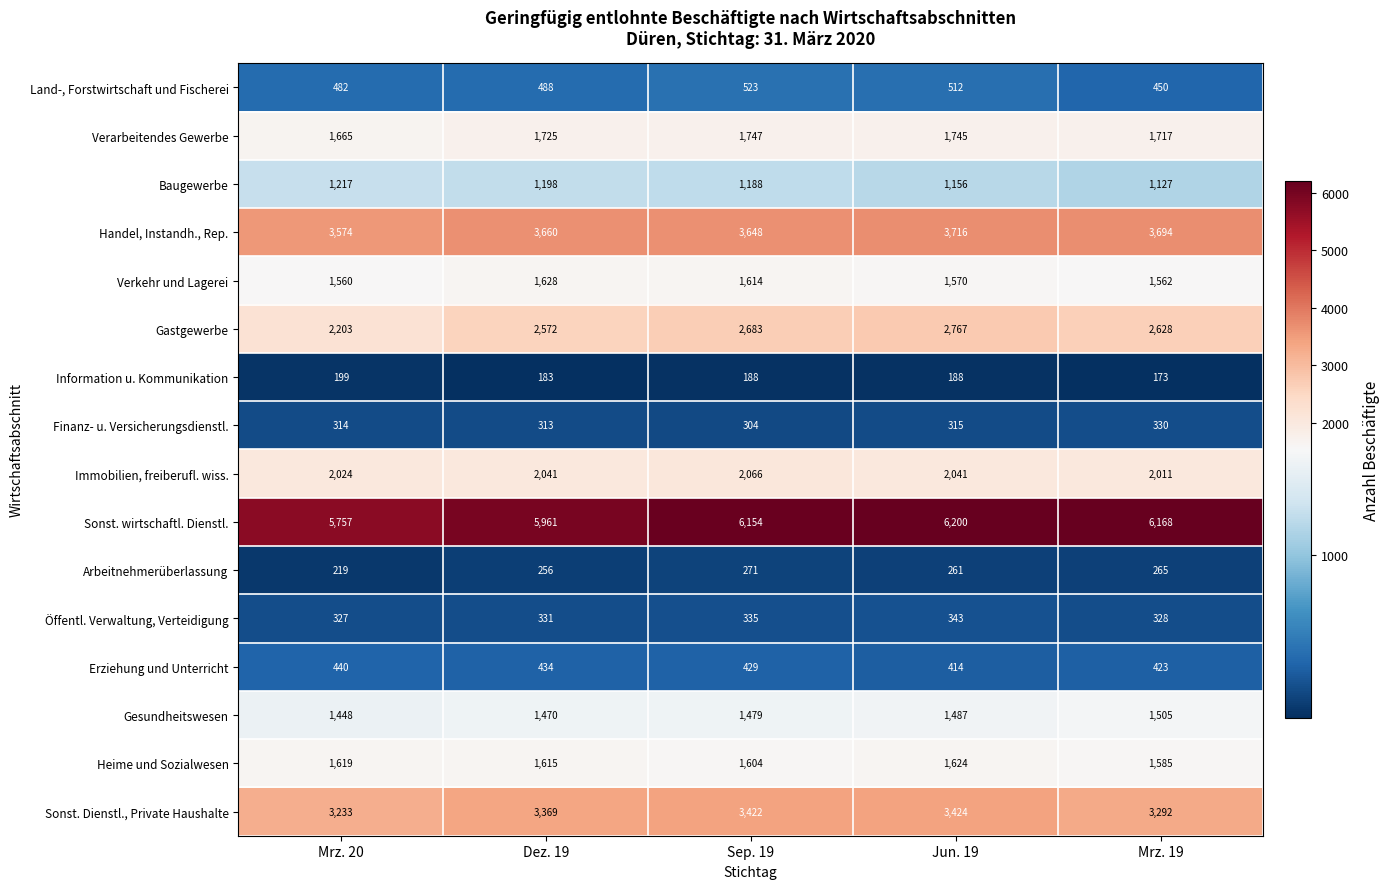

List the series in order of their peak value, highest first.

Sonst. wirtschaftl. Dienstl., Handel, Instandh., Rep., Sonst. Dienstl., Private Haushalte, Gastgewerbe, Immobilien, freiberufl. wiss., Verarbeitendes Gewerbe, Verkehr und Lagerei, Heime und Sozialwesen, Gesundheitswesen, Baugewerbe, Land-, Forstwirtschaft und Fischerei, Erziehung und Unterricht, Öffentl. Verwaltung, Verteidigung, Finanz- u. Versicherungsdienstl., Arbeitnehmerüberlassung, Information u. Kommunikation